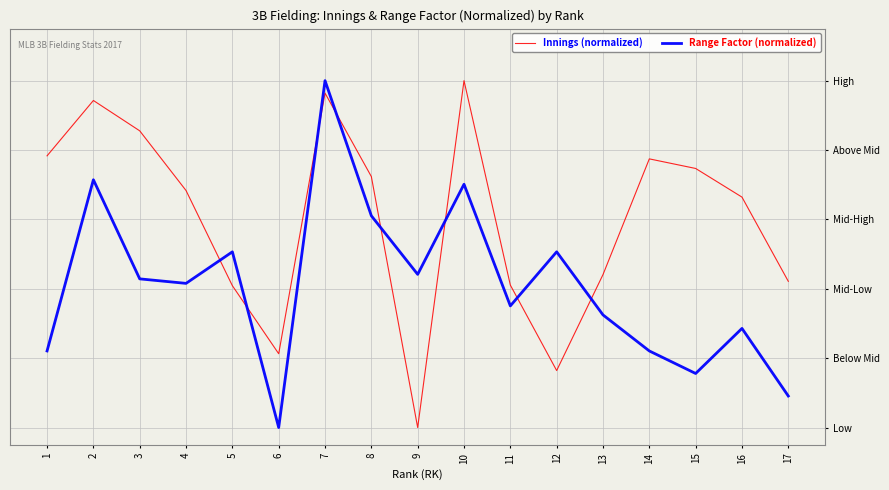

Does the chart display data point markers on the line(s)?

No